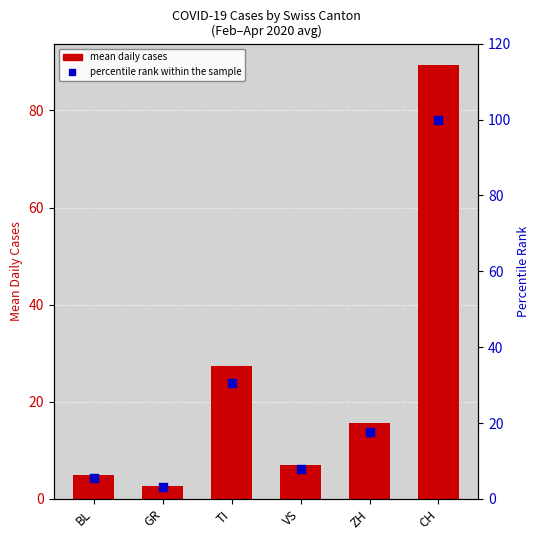

Is the value of mean daily cases at TI greater than the value of percentile rank within the sample at VS?

Yes